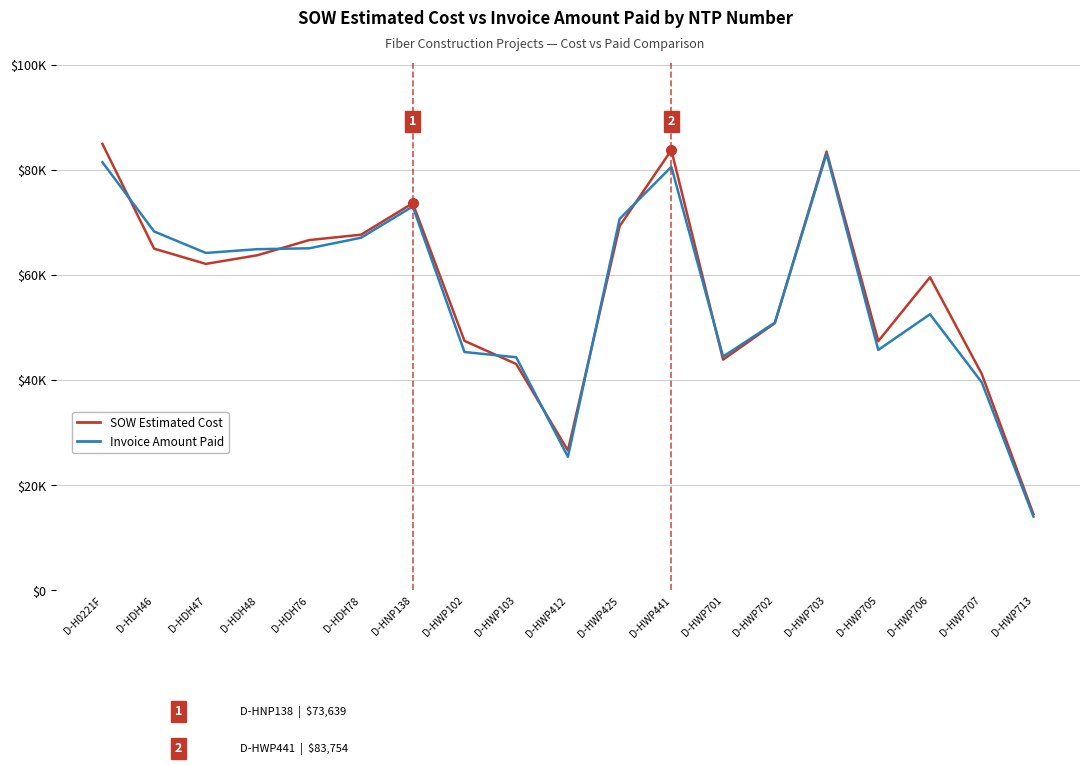

Is this an area chart (filled region under the line)?

No